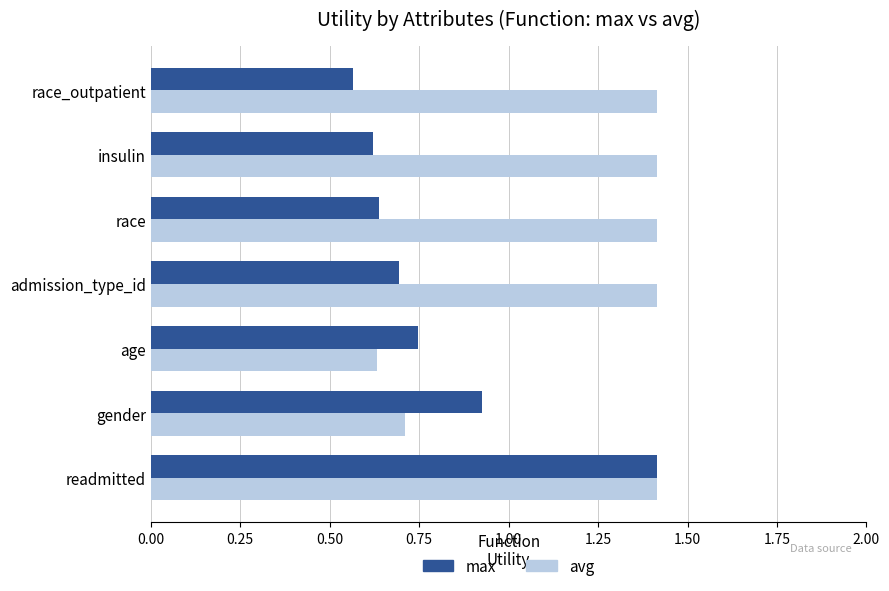

What is the sum of all max values?

5.6